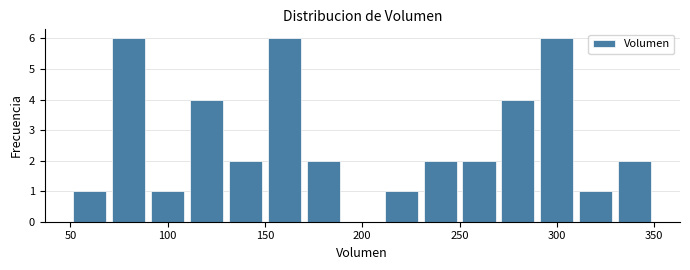

How tall is the bar that spans 130 to 150 on the x-axis? The values are not printed on the chart, so give them approximately, as read against the axis.

2